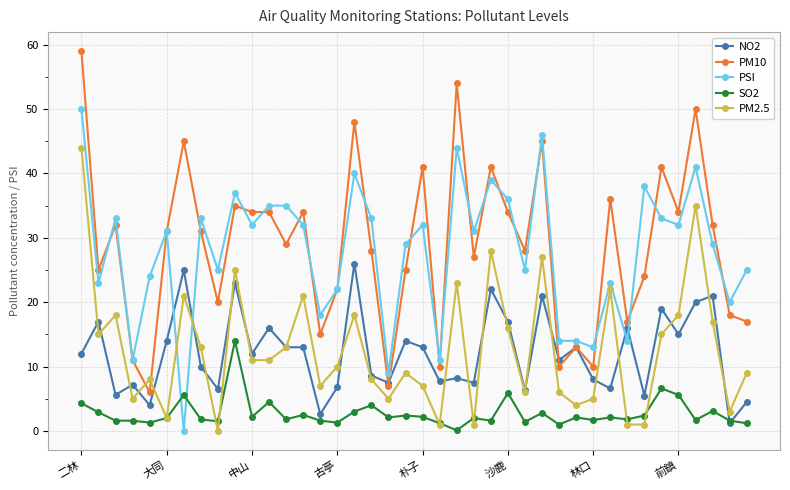

Which series has the largest total across all categories?

PM10